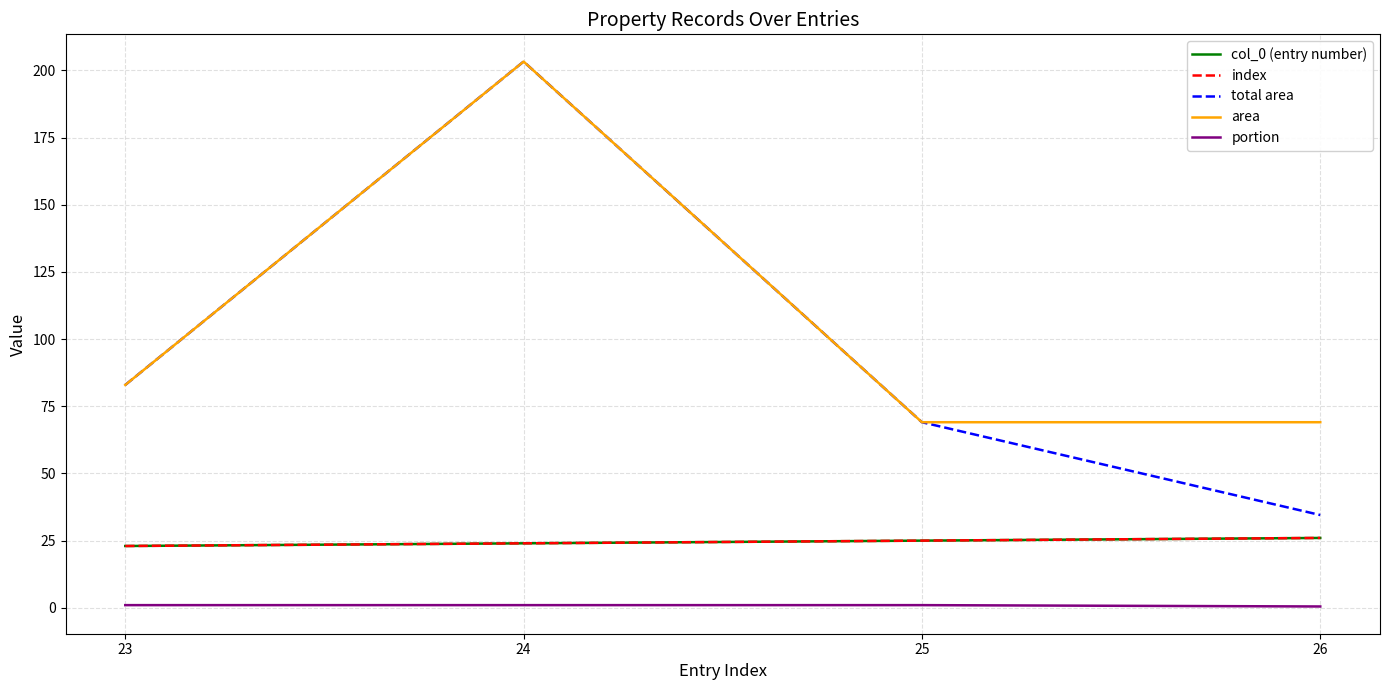

True or false: total area has a value of 34.5 at 26.

True